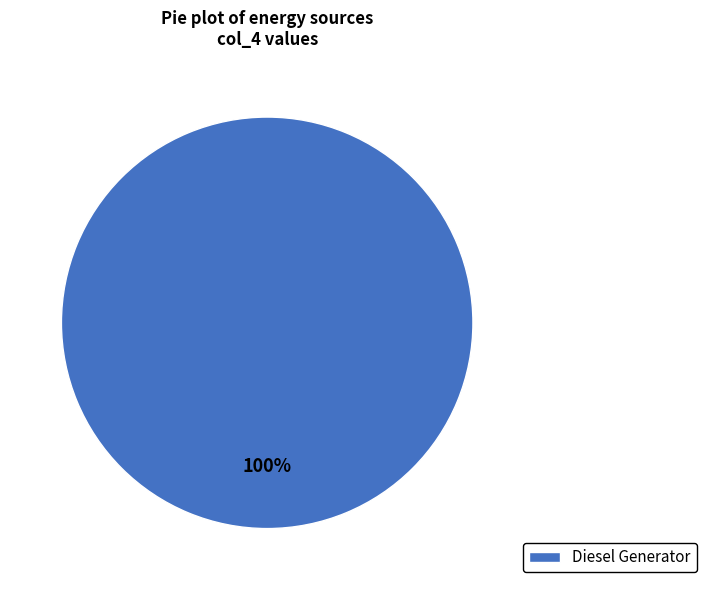

How many slices are in this pie chart?

1